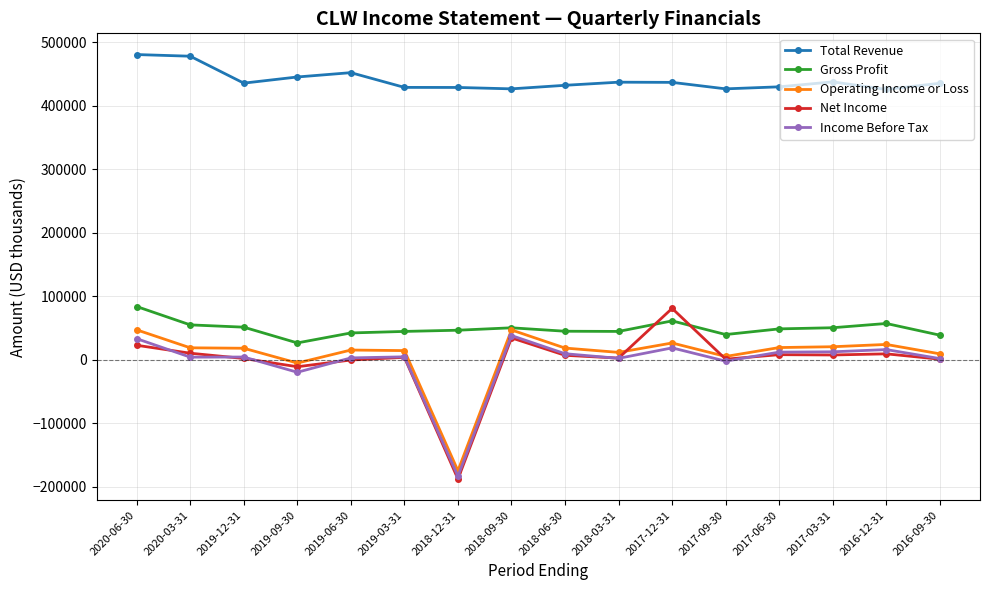

Which series has the widest spread of values?

Net Income